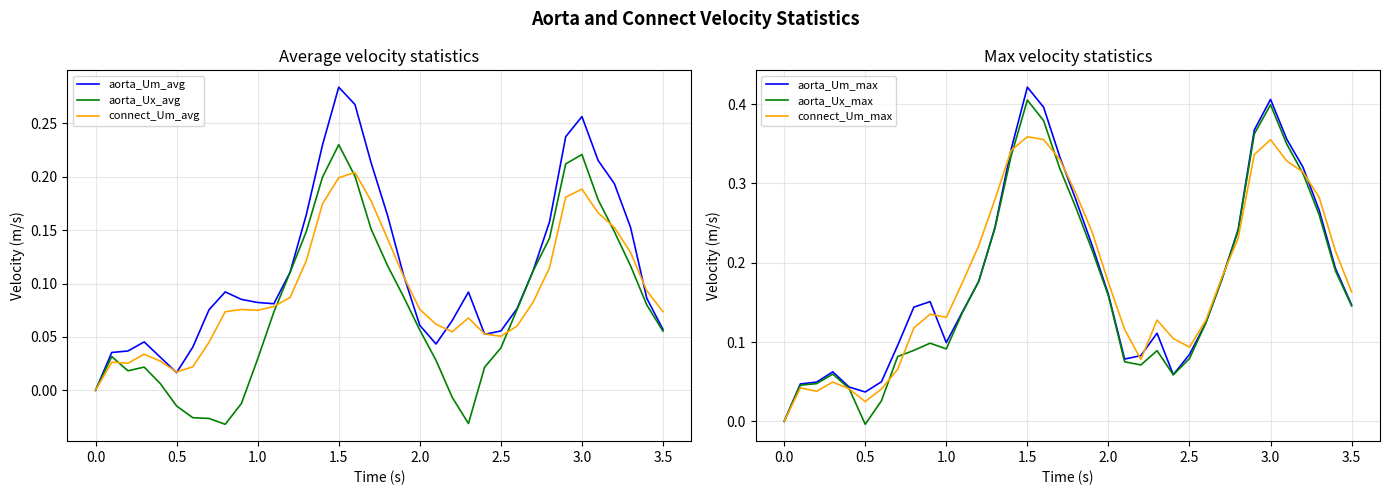

At which category is the sum across all series the highest?

1.5